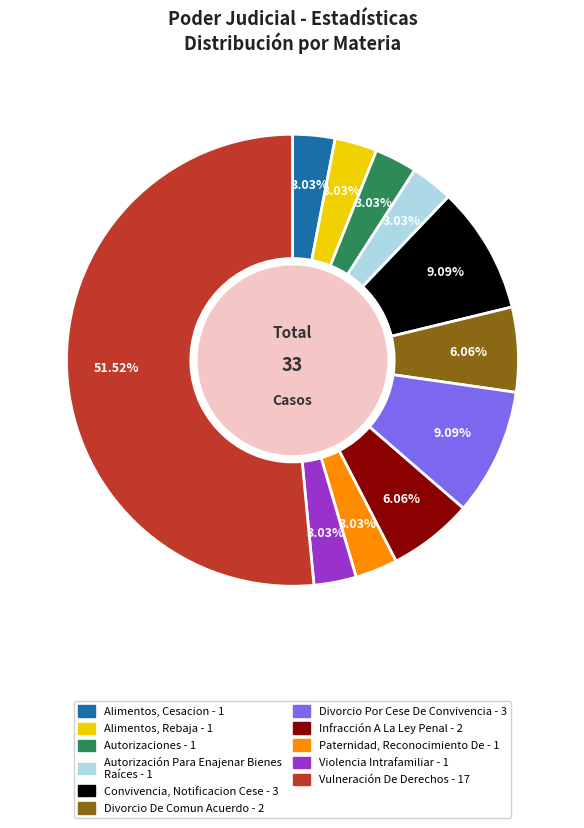

To the nearest percent, what is the average slice percentage?

9%